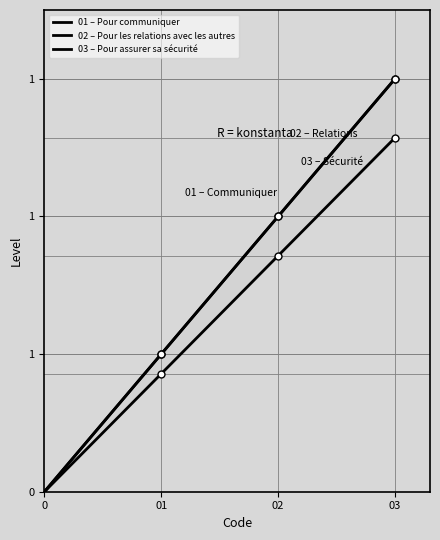

Count the 01 – Pour communiquer values in the range 1 to 3.

3